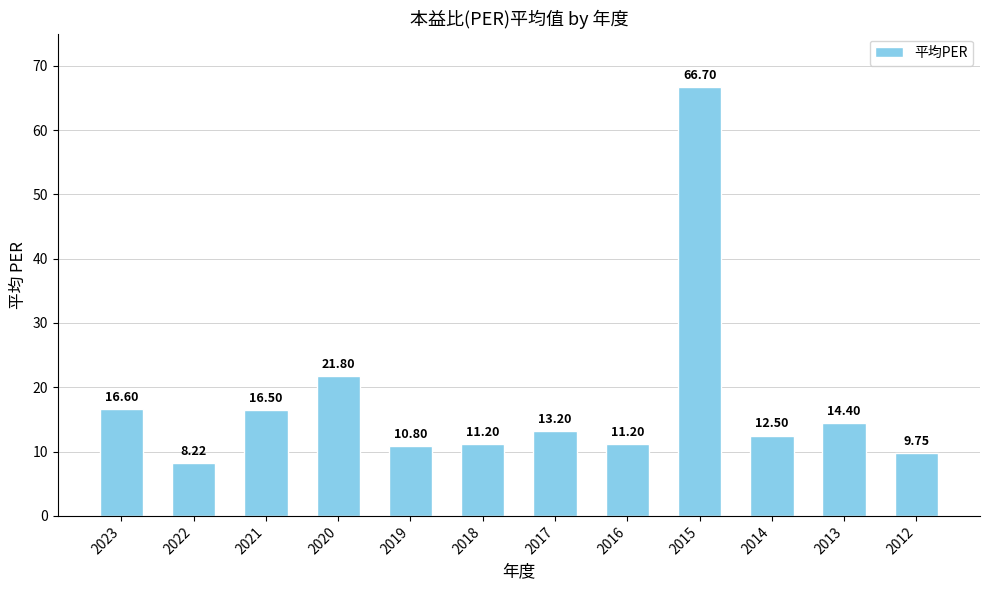

How many values are below 13?

6